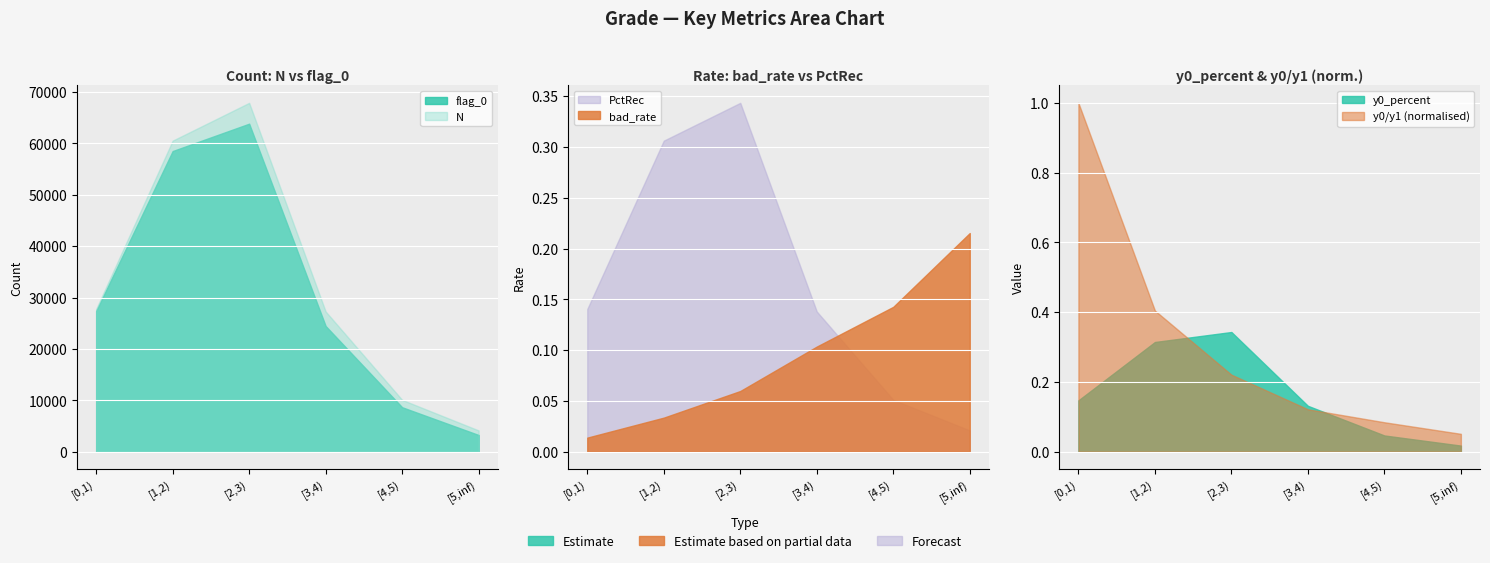

Which series has the largest range (max minus min)?

N